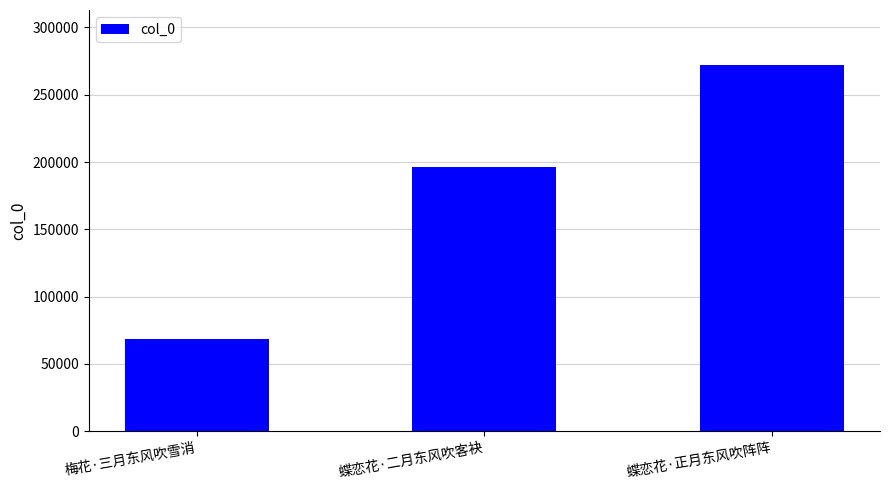

Count the number of data series in this chart.

1